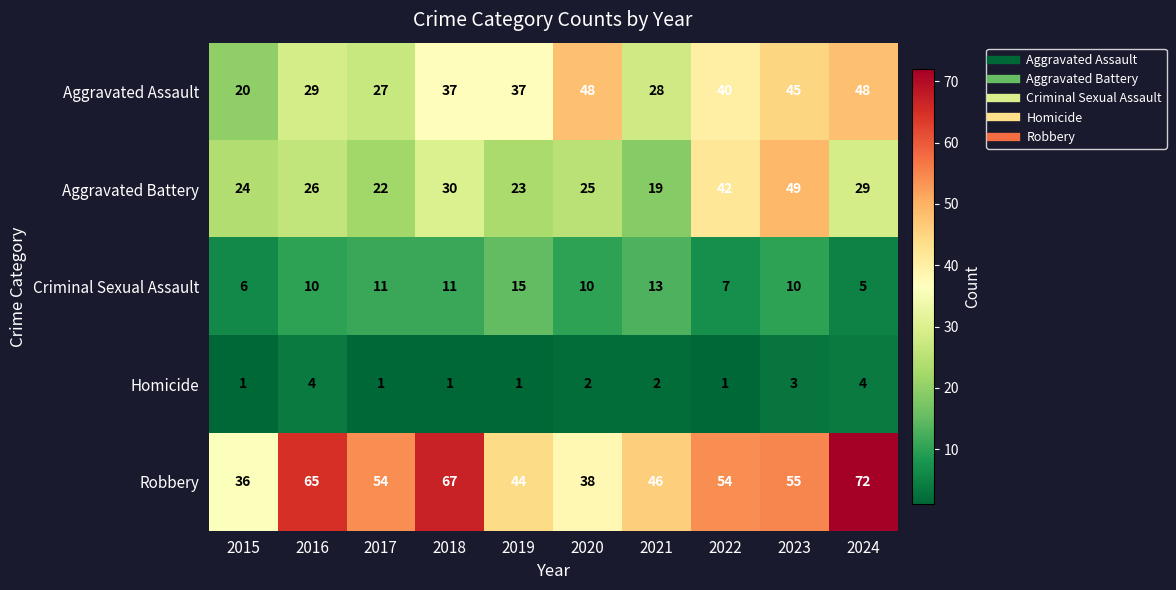

Count the number of categories in the chart.

10